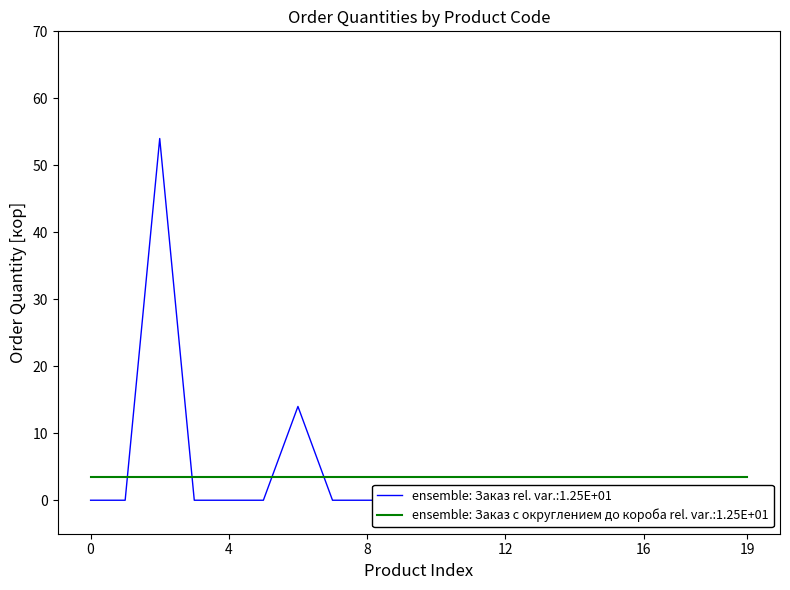

What is the greatest value displayed?

54